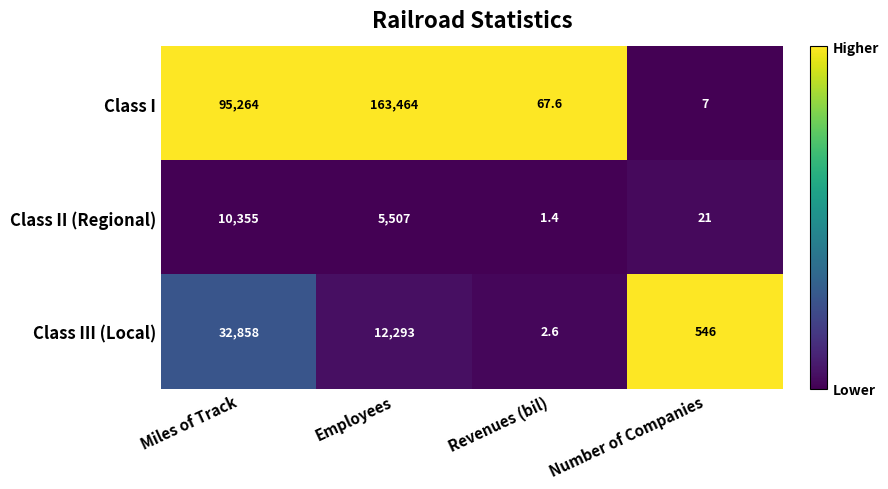

What is the sum of the Class I values at Miles of Track and Revenues (bil)?

95331.6